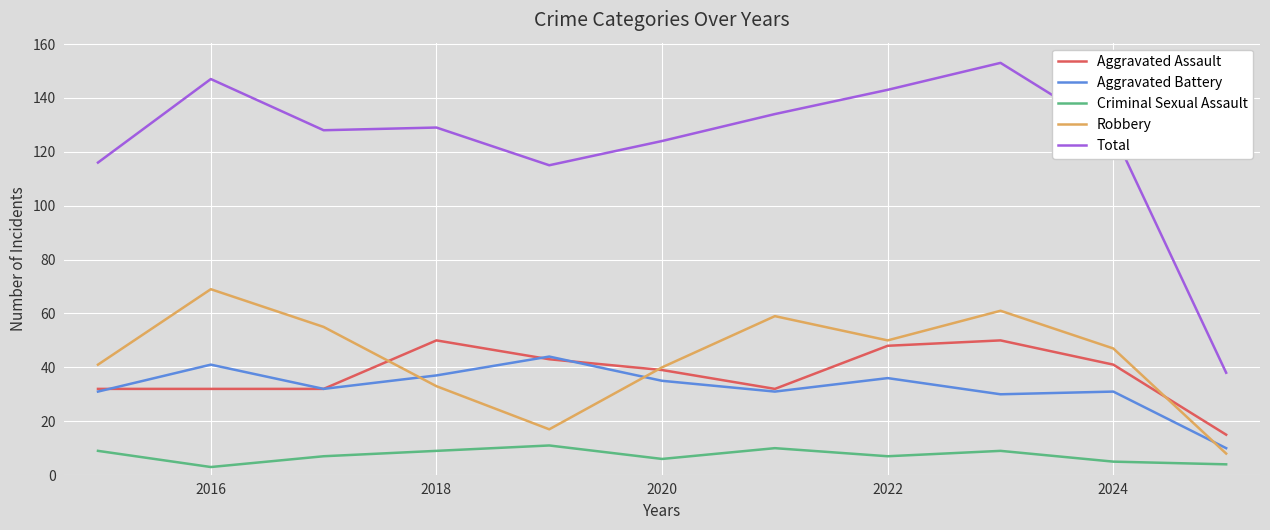

What are all the series names shown in the legend?

Aggravated Assault, Aggravated Battery, Criminal Sexual Assault, Robbery, Total